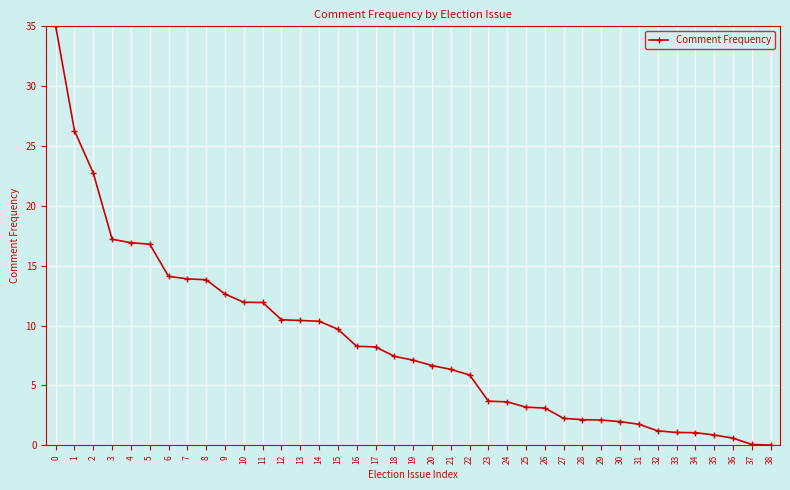

How many lines are shown in the chart?

1